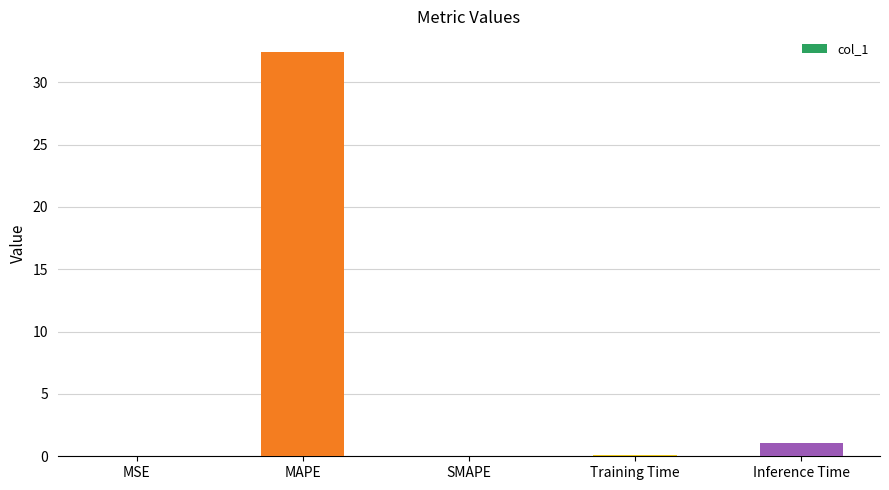

Between Training Time and Inference Time, which is larger?

Inference Time